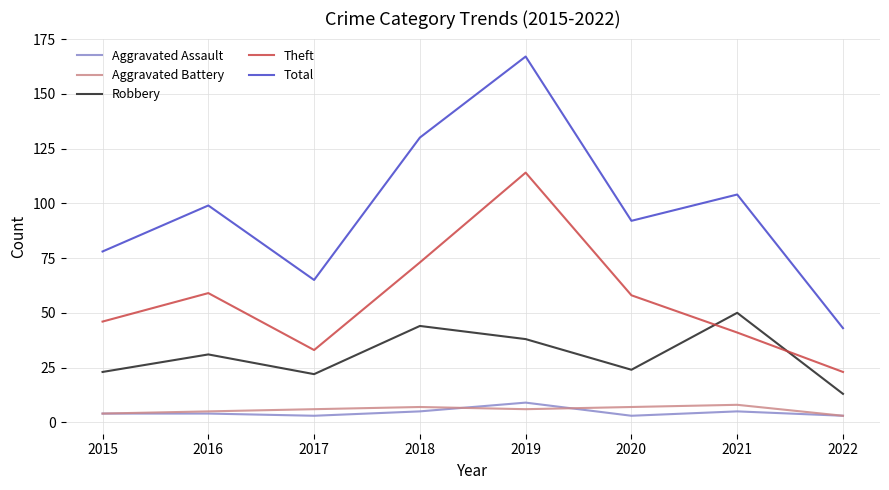

The Total series shows 65 at 2017. True or false?

True